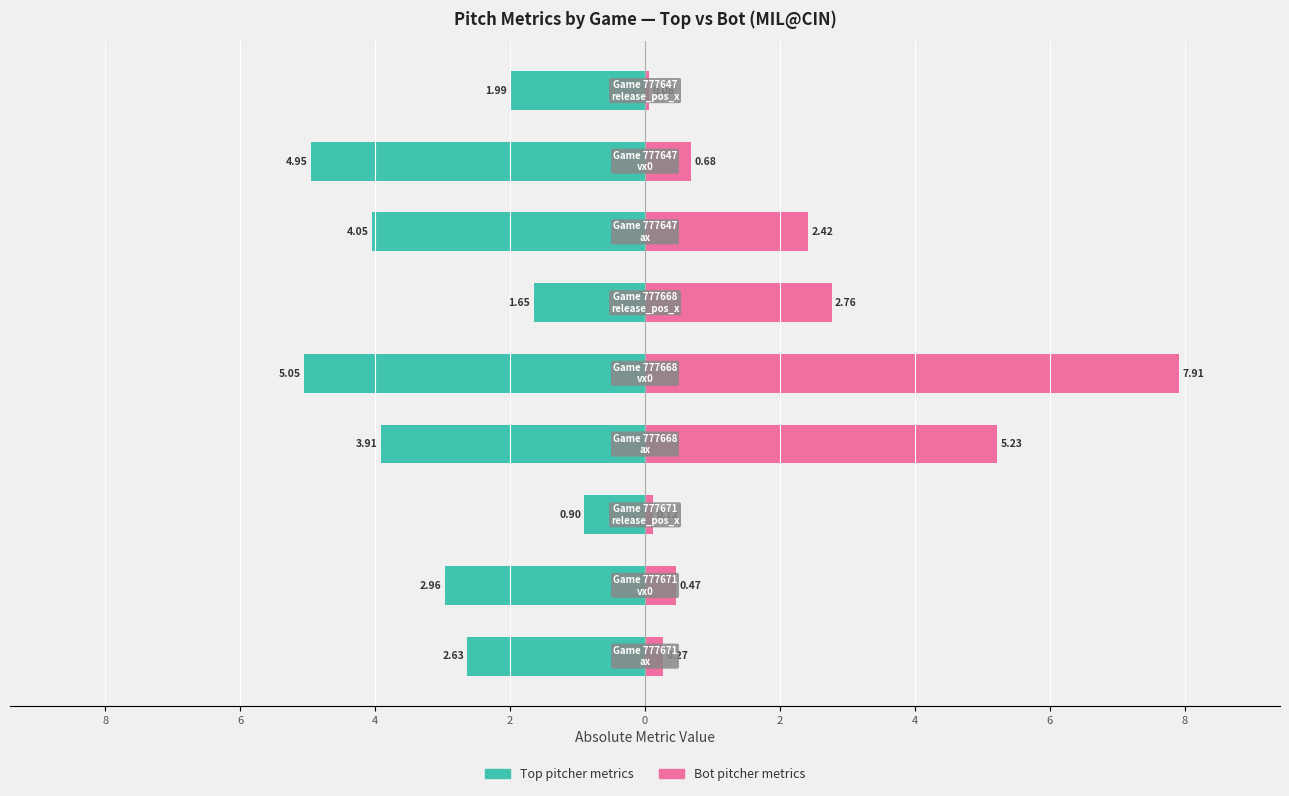

How many bars are there in each group?

2